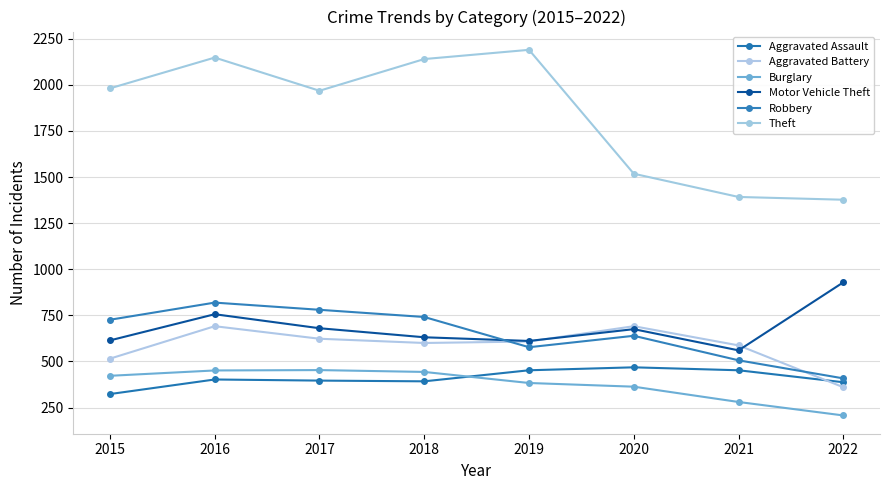

True or false: Theft has more than 0 interior local peaks.

True